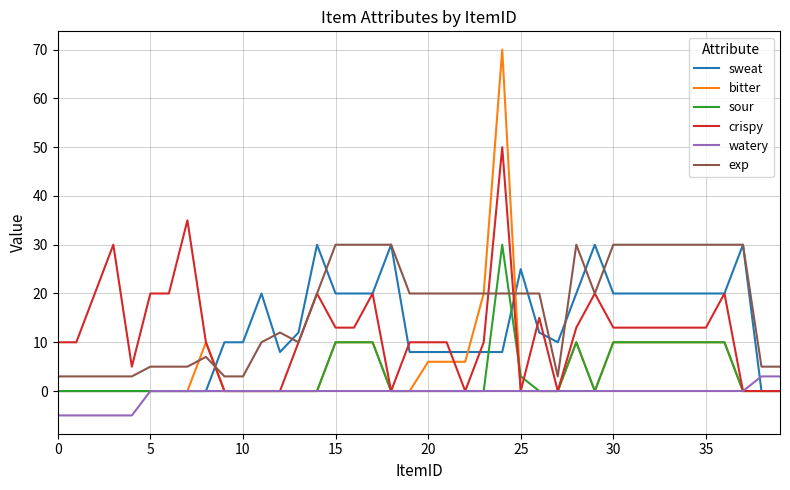

True or false: exp and watery cross at least once.

False